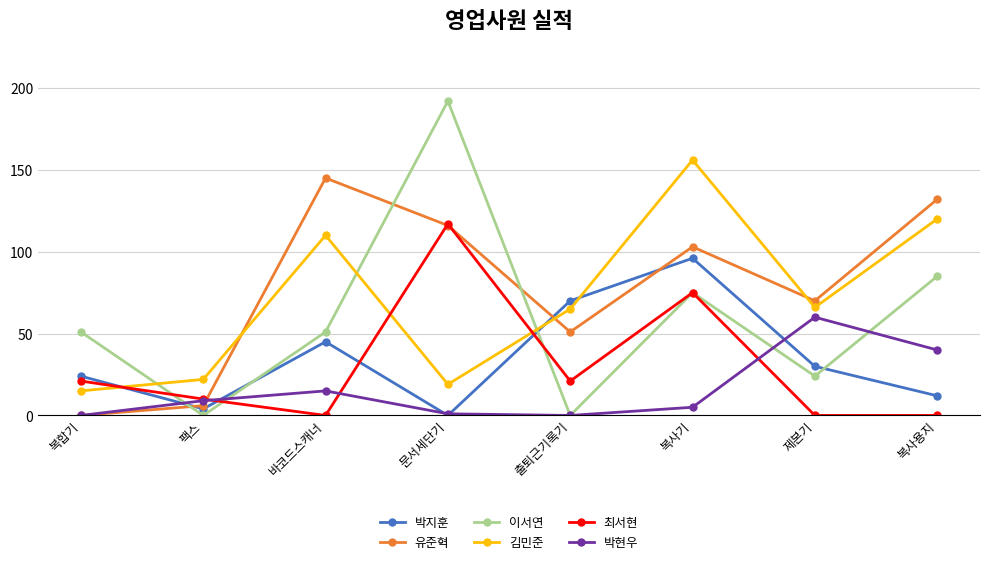

The 유준혁 series shows 27 at 출퇴근기록기. True or false?

False